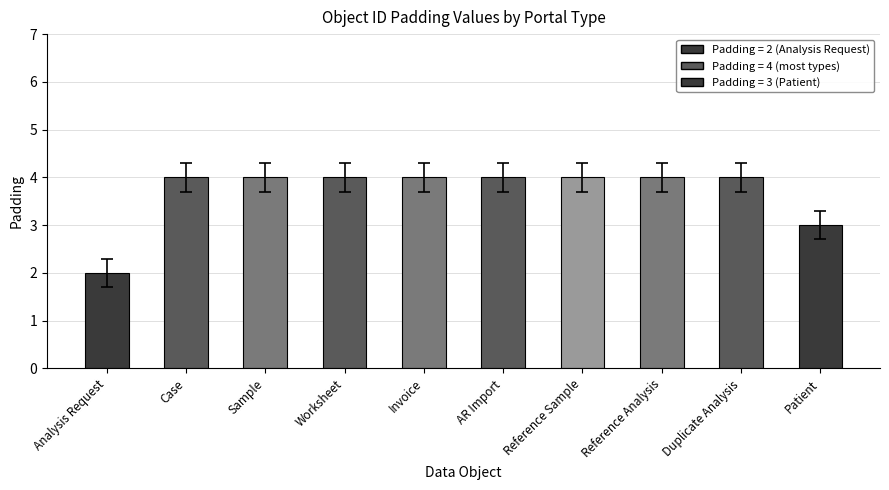

What is the value of the 8th bar from the left?

4